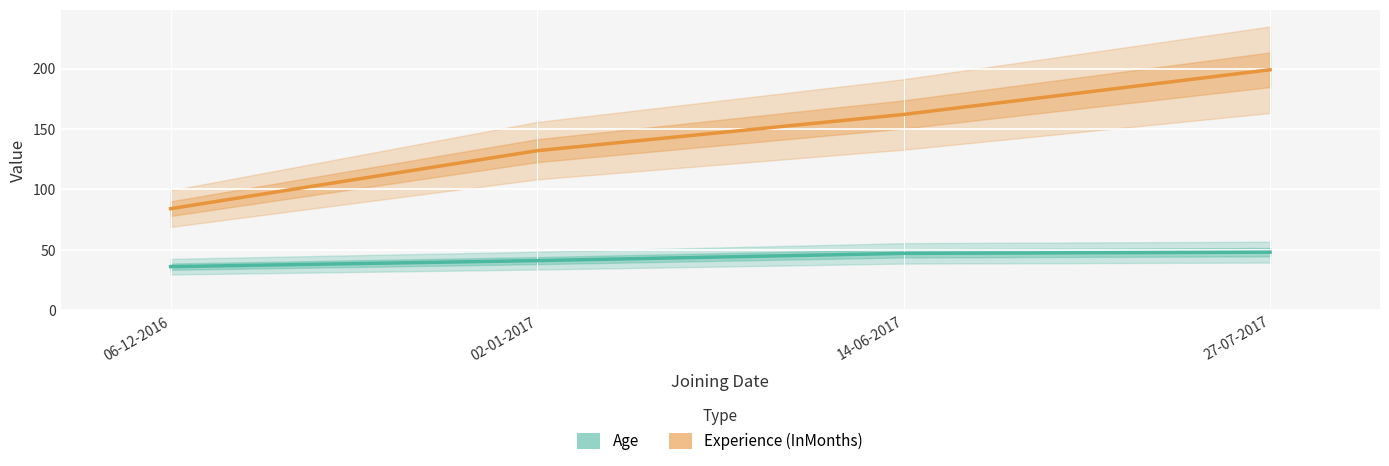

Which category has the lowest value in the Age series?

06-12-2016